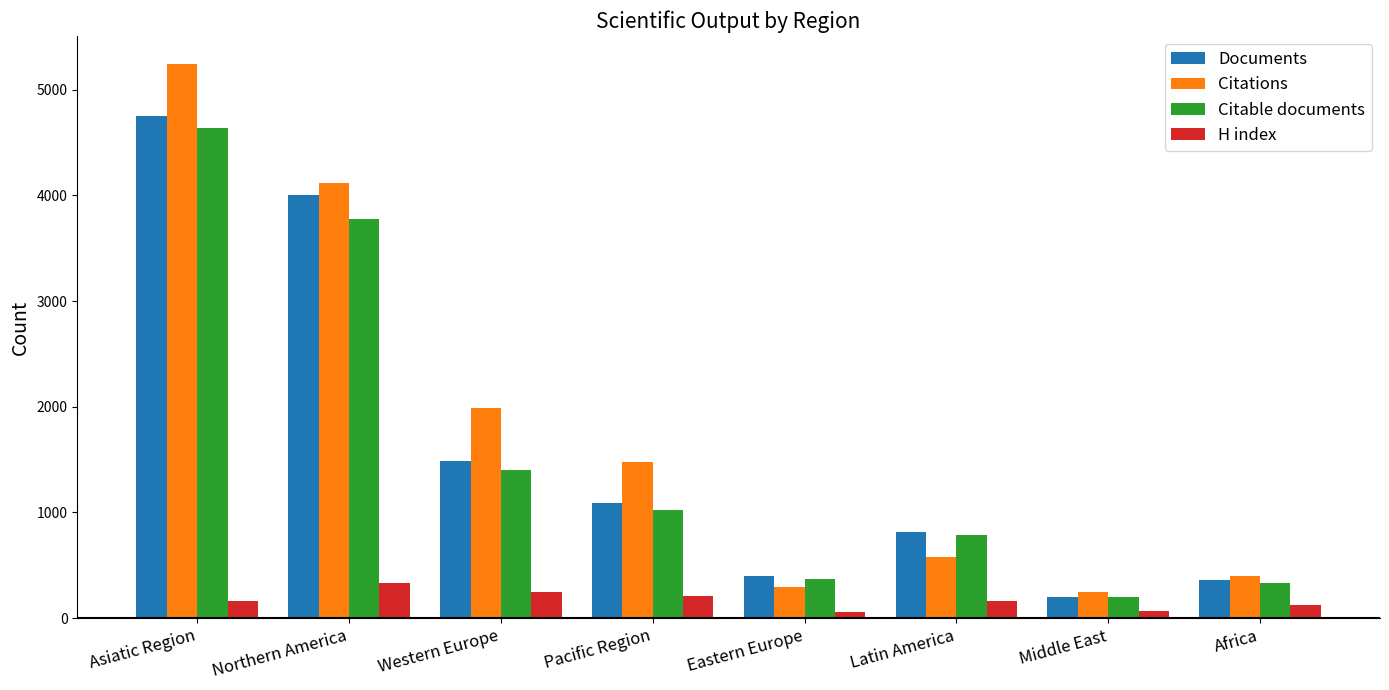

True or false: Citable documents has a value of 1026 at Pacific Region.

True